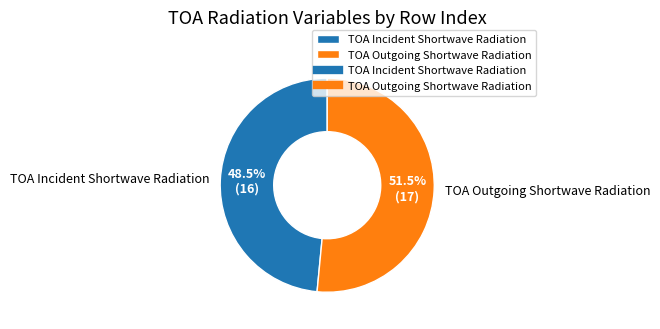

Is it true that TOA Outgoing Shortwave Radiation is 65% of the pie?

False